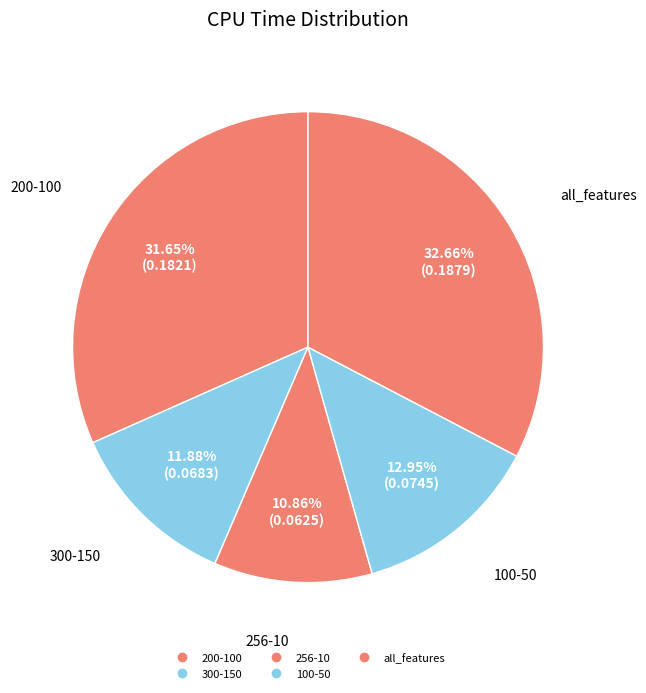

Count the number of slices in the pie.

5